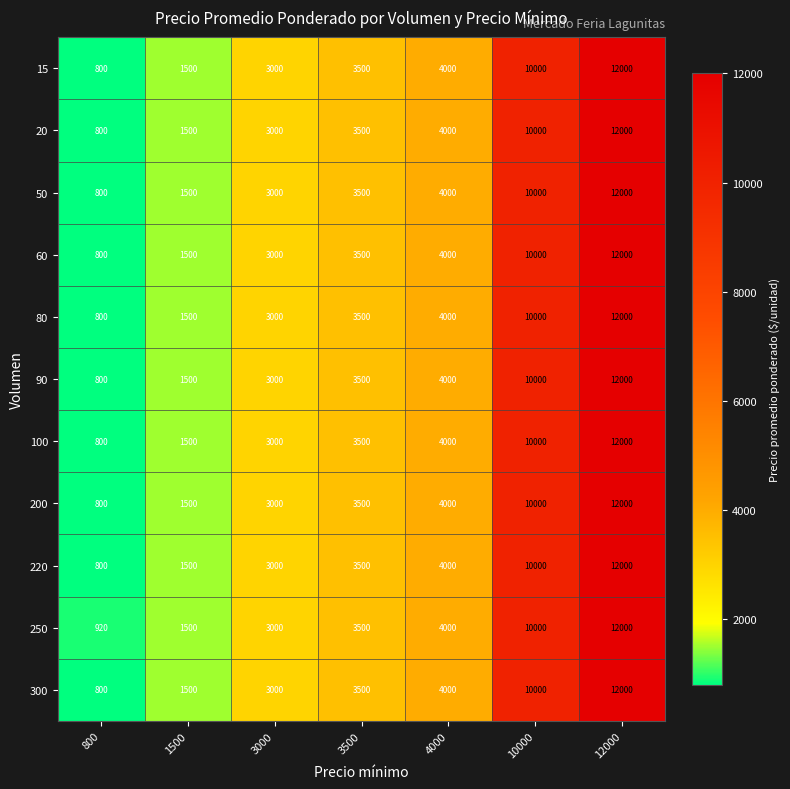

What is the difference between the second highest and minimum values in the 200 series?

9200